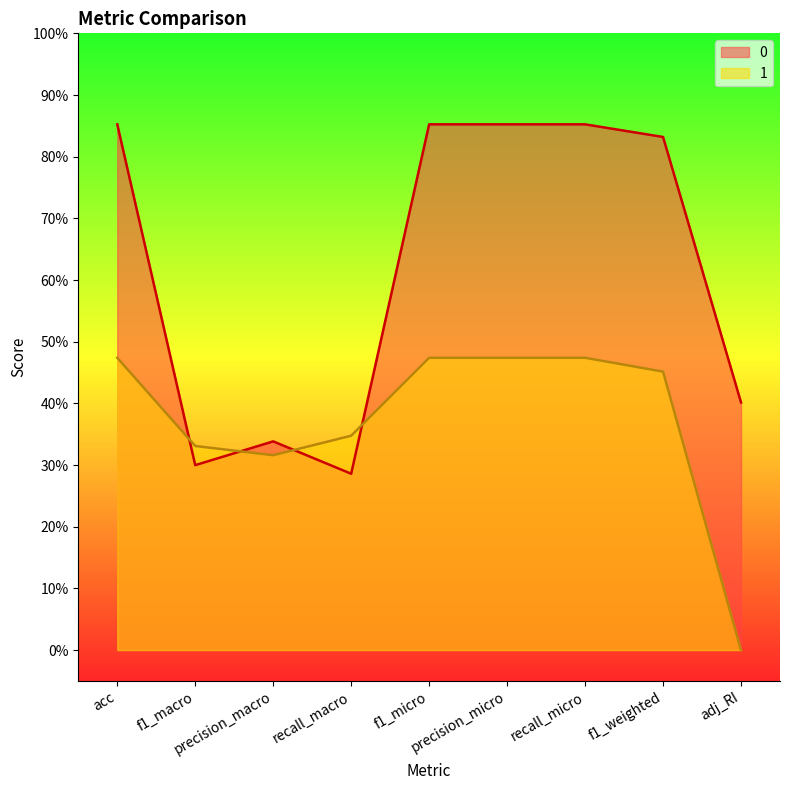

List the series in order of their overall mean, highest first.

0, 1